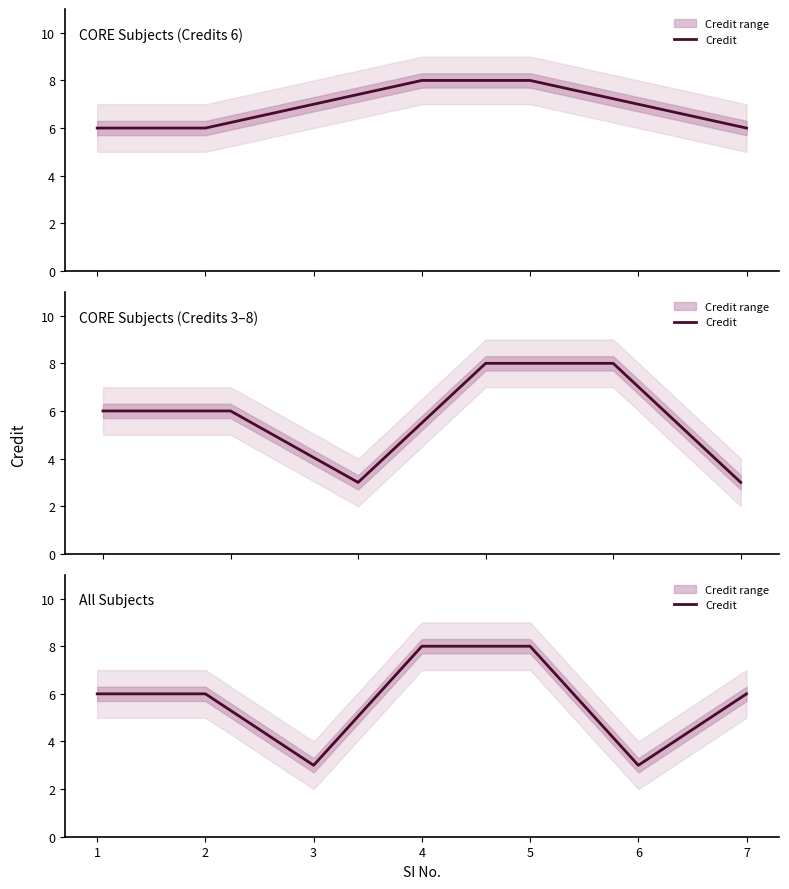

What is the maximum value shown in the chart?

8